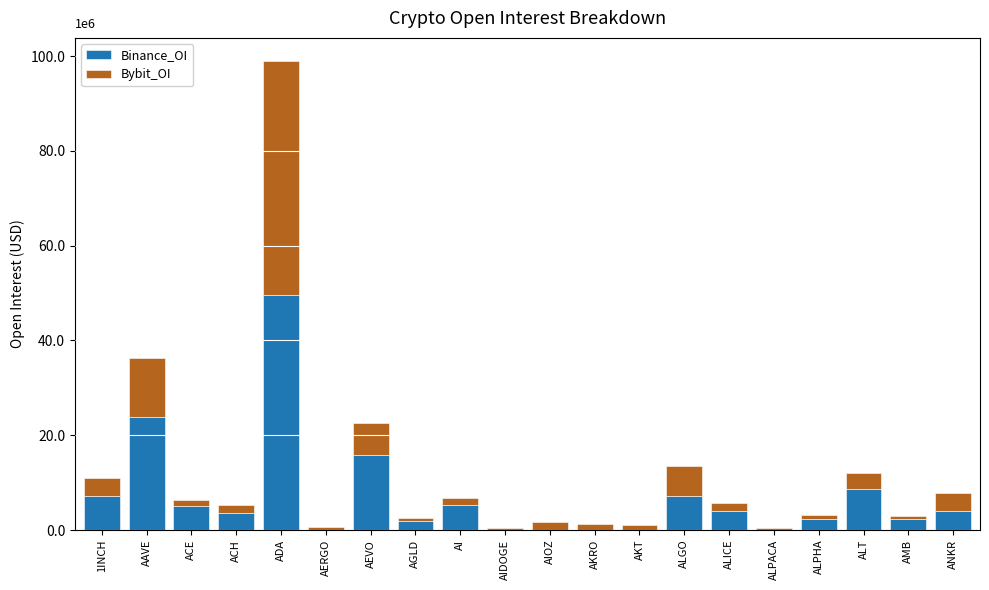

At which category is the sum across all series the highest?

ADA